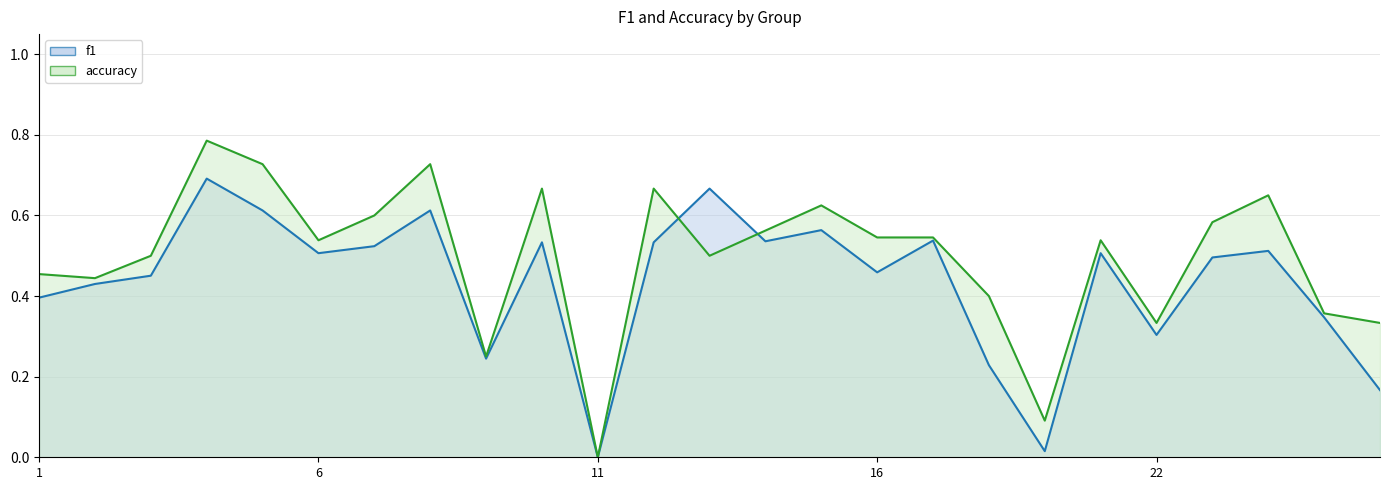

Which series ends up on top after the final intersection of accuracy and f1?

accuracy